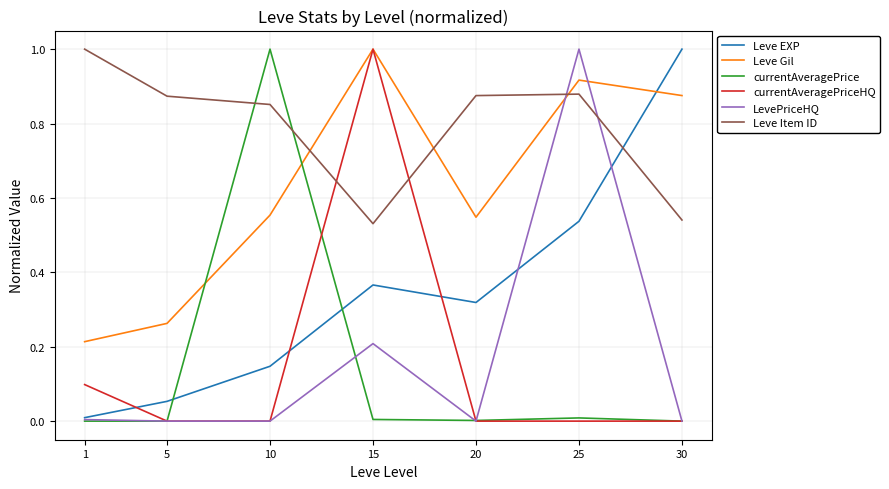

True or false: LevePriceHQ and Leve Item ID cross at least once.

True